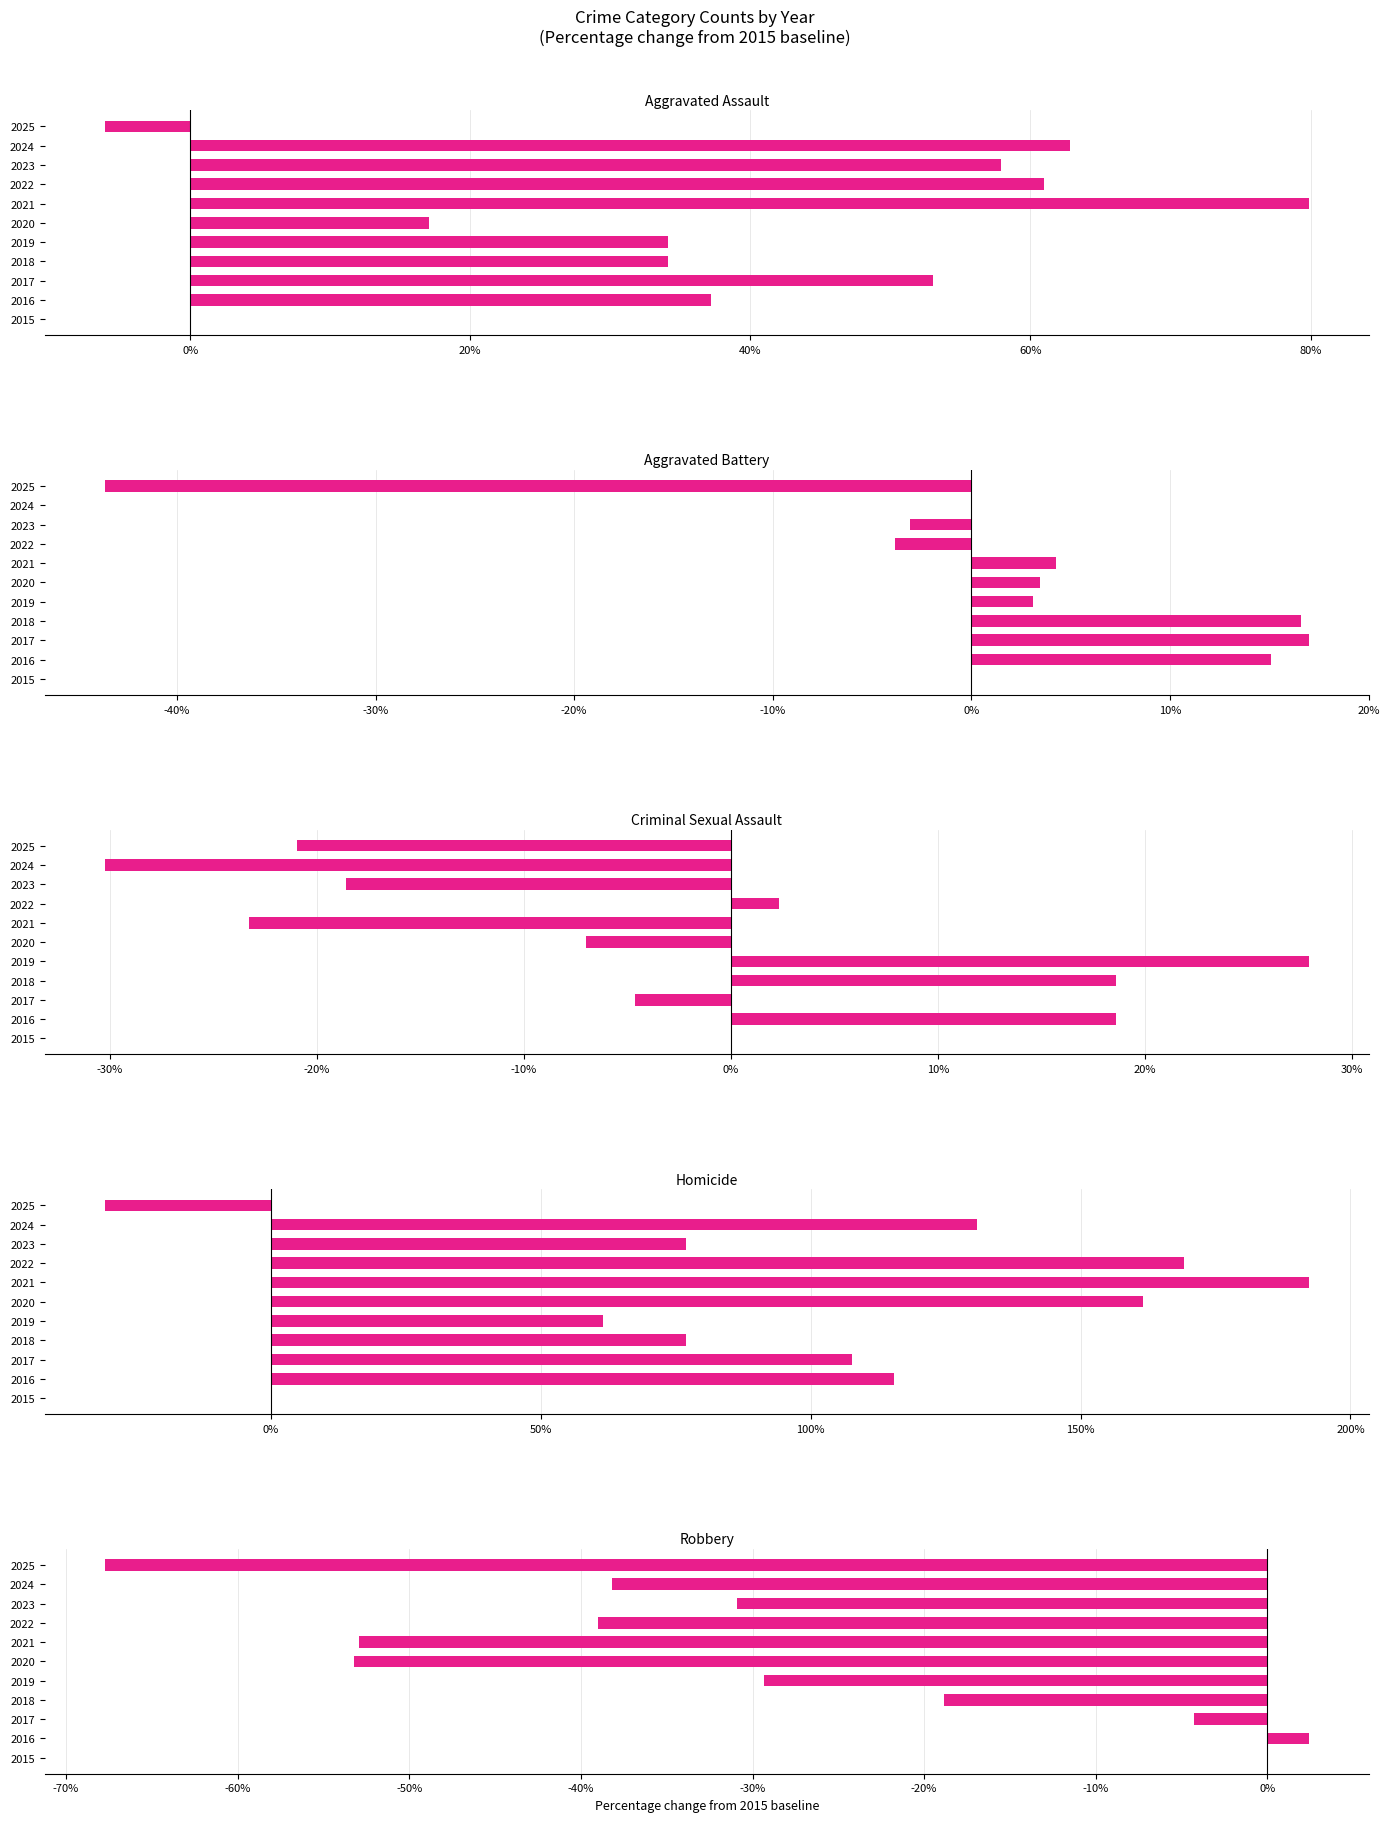

The value of Robbery at 2024 is -38.2. True or false?

True